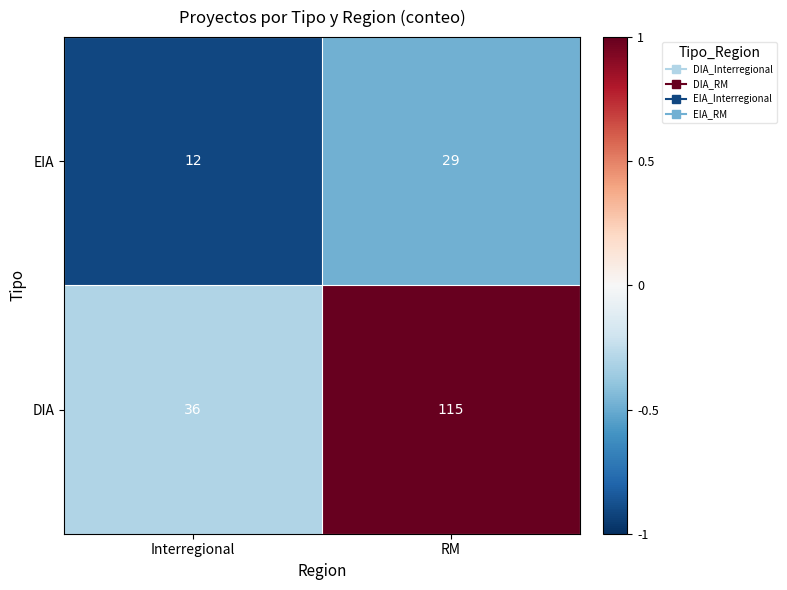

Reading left to right, what are all the values shown in this chart?

EIA: 12	29
DIA: 36	115